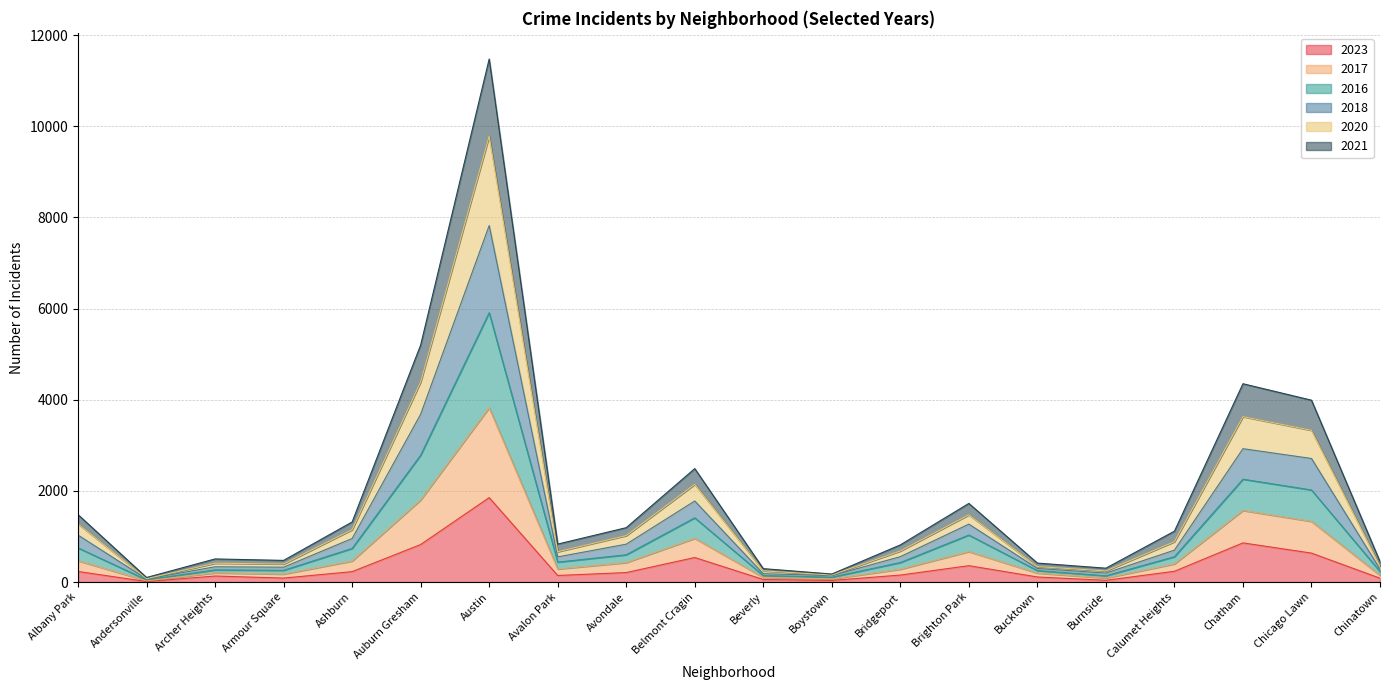

At which label does 2023 reach its peak?

Austin